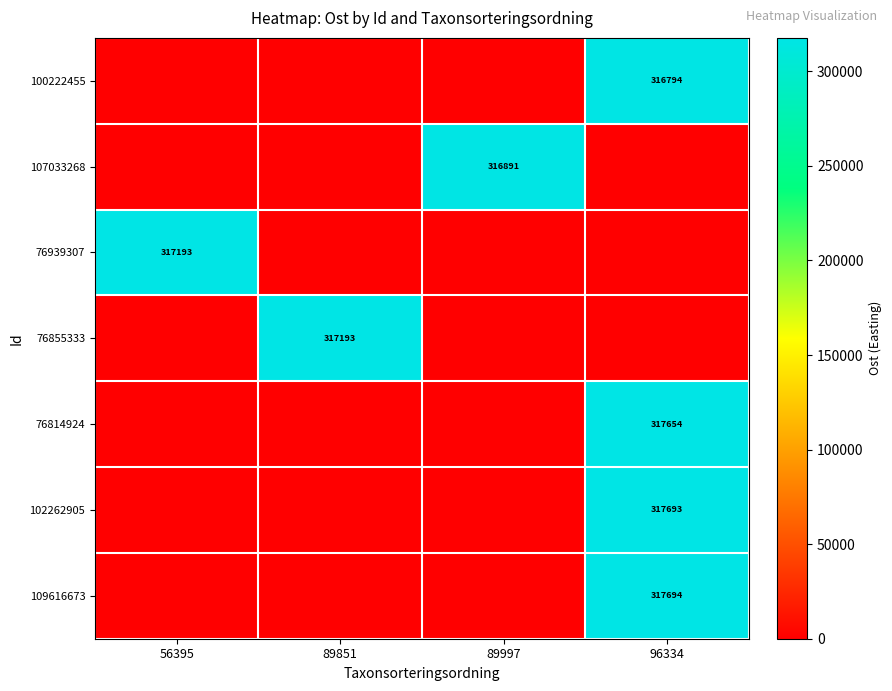

Is it true that 100222455 equals 316794 at 96334?

True